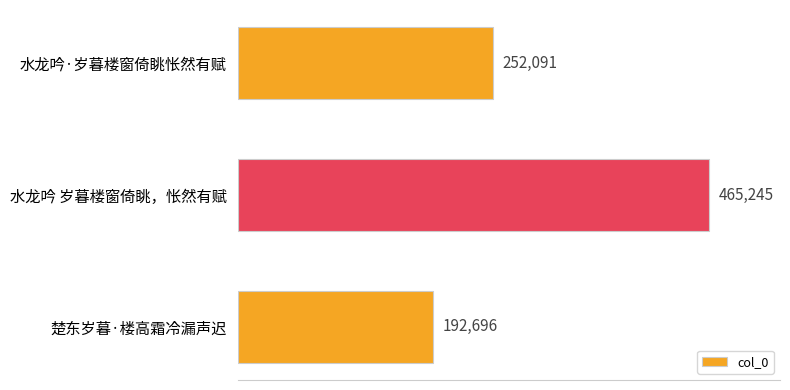

True or false: the data shows 465245 at 水龙吟 岁暮楼窗倚眺，怅然有赋.

True